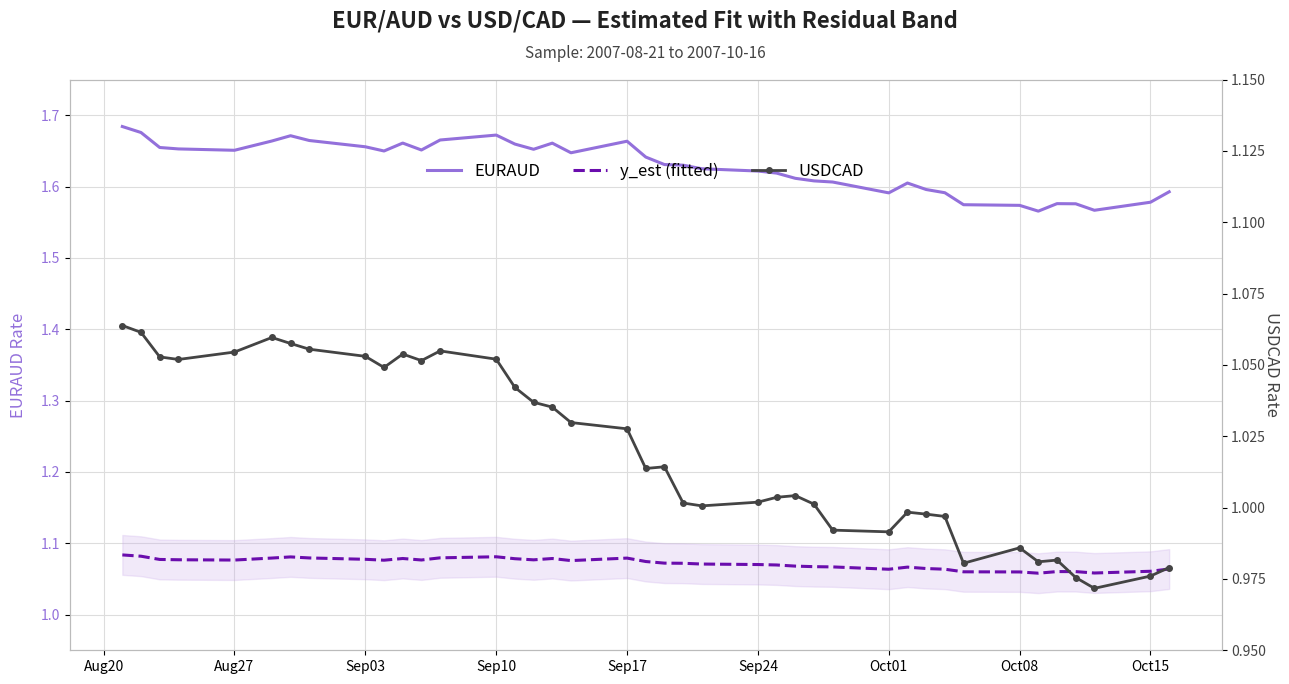

True or false: y_est (fitted) and EURAUD cross at least once.

False